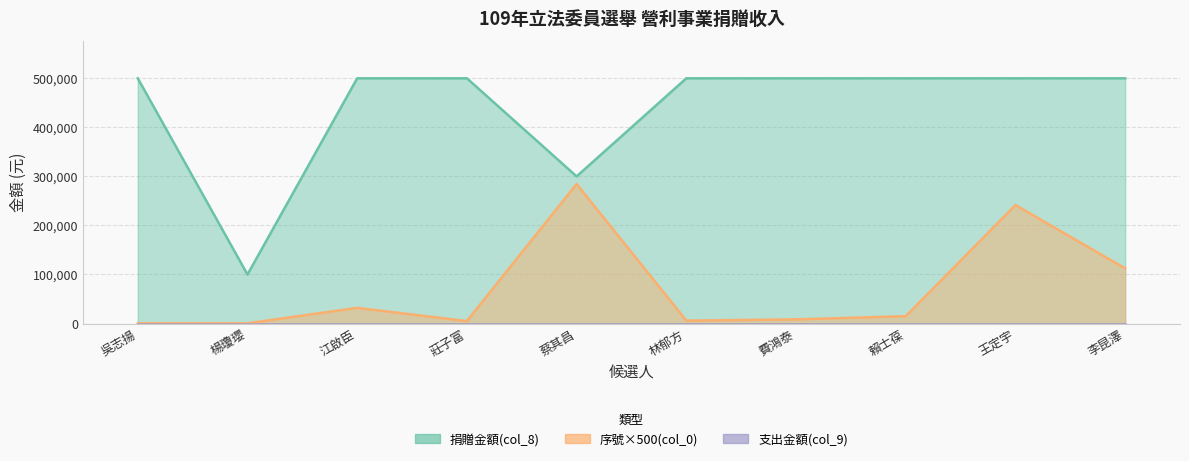

The 序號(col_0) series shows 1442 at 林郁方. True or false?

False